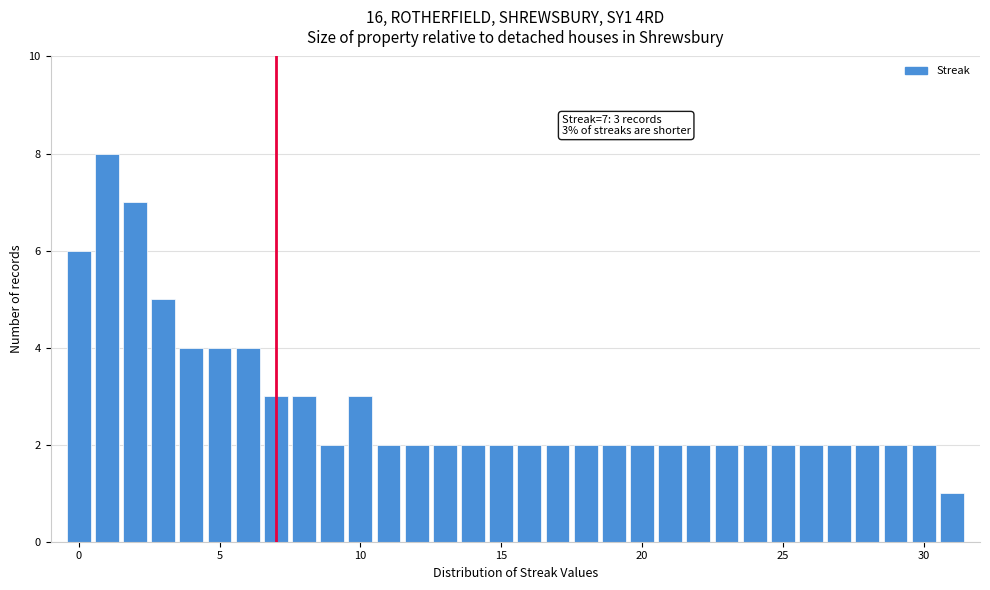

Read against the x-axis, roughly where is the centre of the tallest bar?

1.0